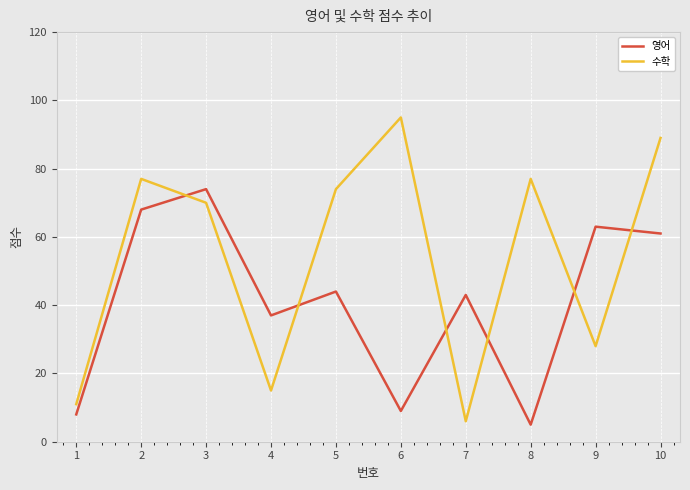

True or false: 영어 and 수학 intersect in this chart.

True